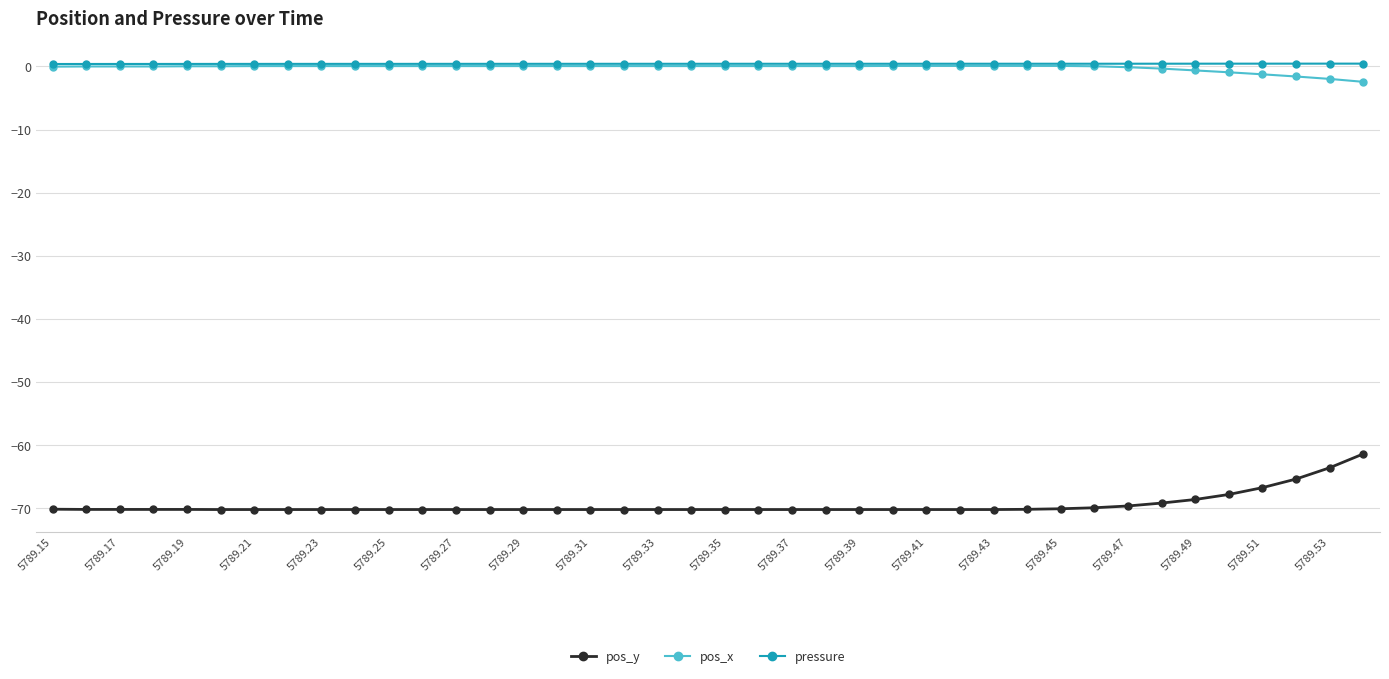

True or false: pos_y and pressure cross at least once.

False